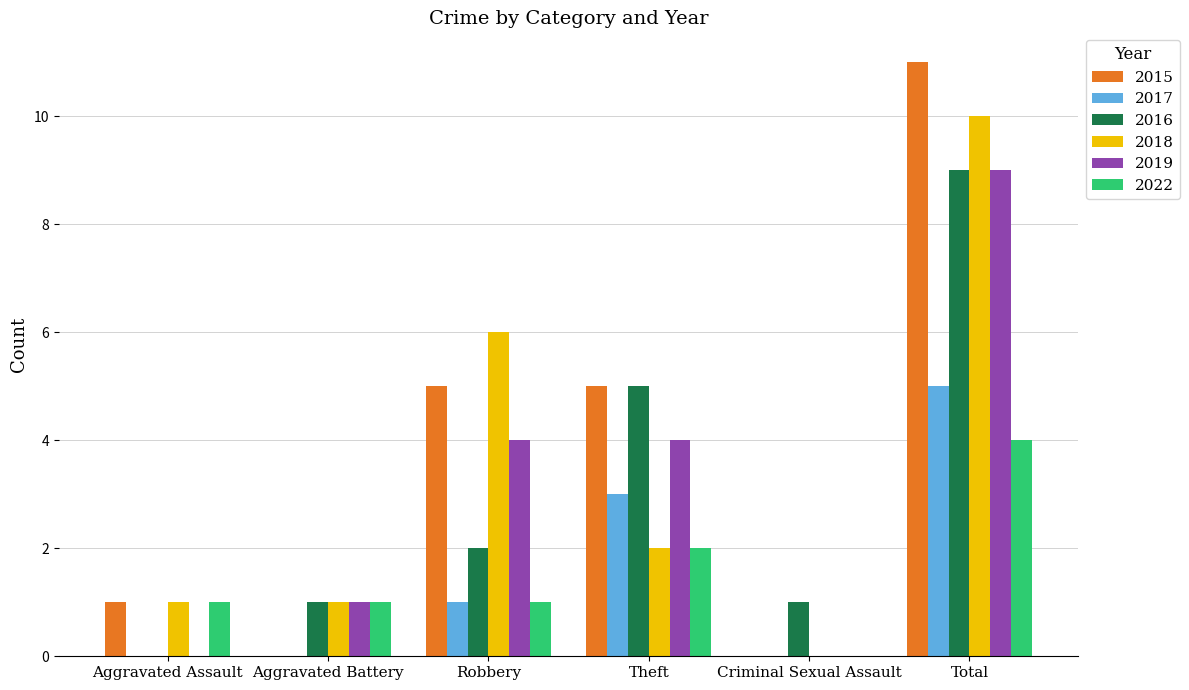

Is it true that 2019 equals 9 at Total?

True